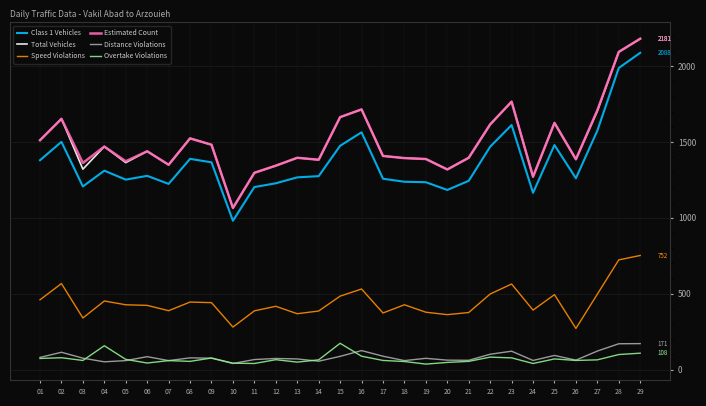

Is this an area chart (filled region under the line)?

No